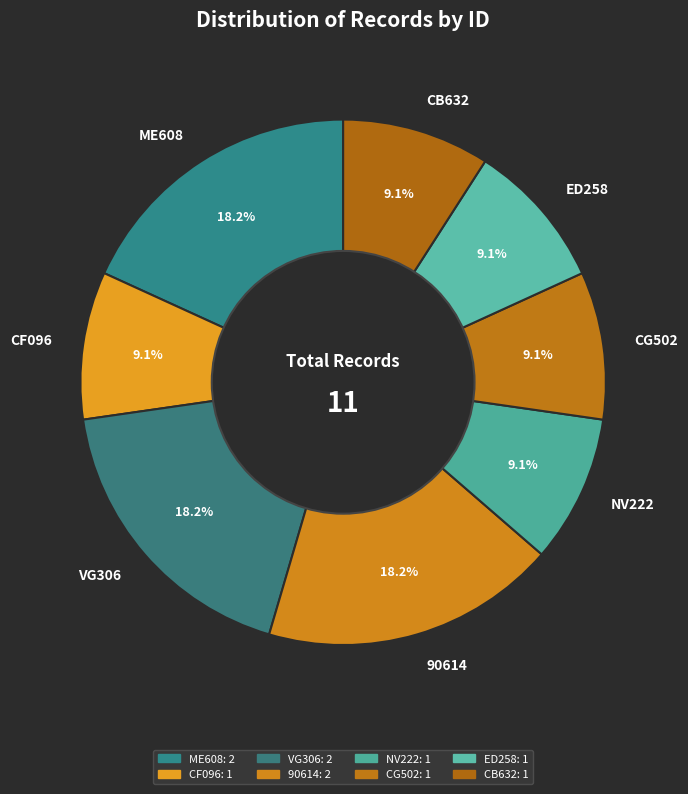

What percentage is NOT represented by ED258?

90.9%